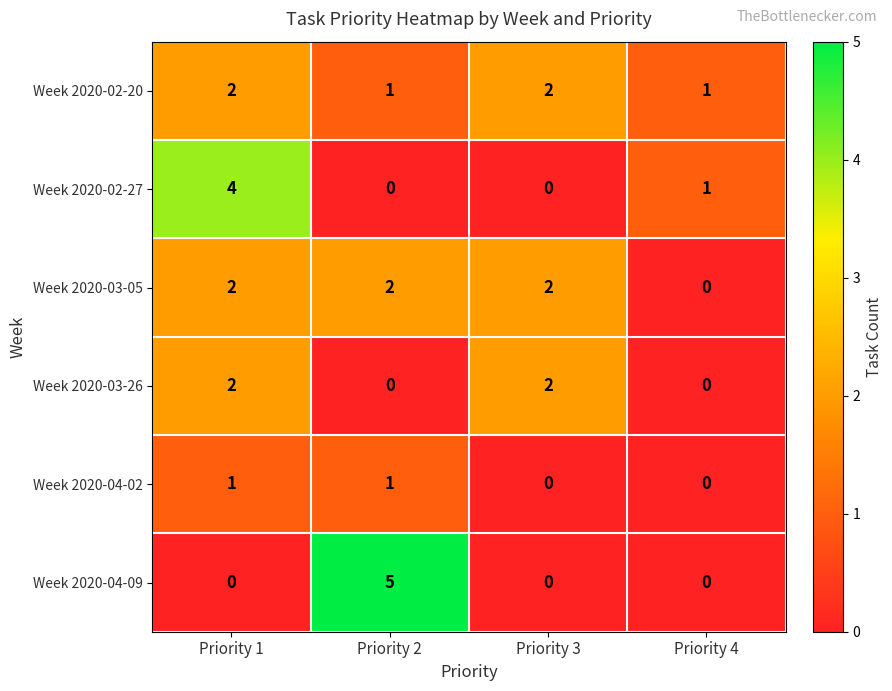

Which series changed the most between Priority 1 and Priority 2?

Week 2020-04-09